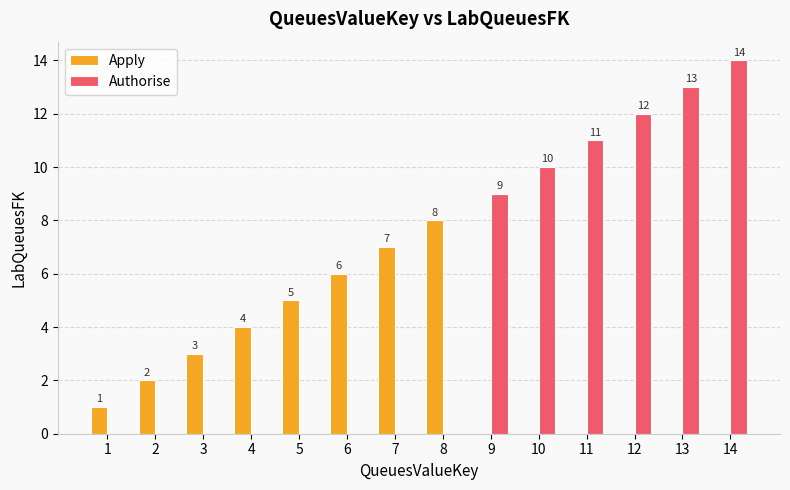

How many values in Apply are above zero?

8